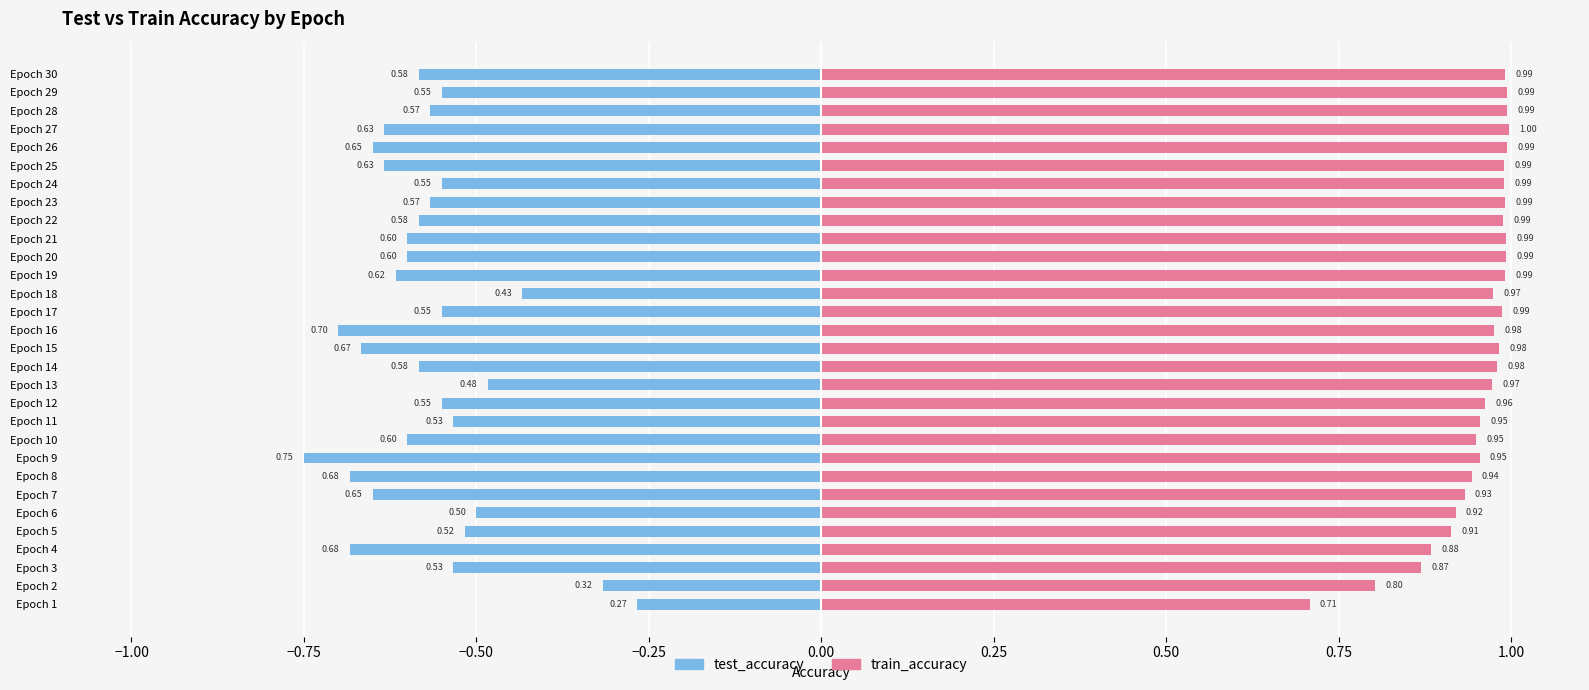

What is the label of the 9th bar from the right?

21